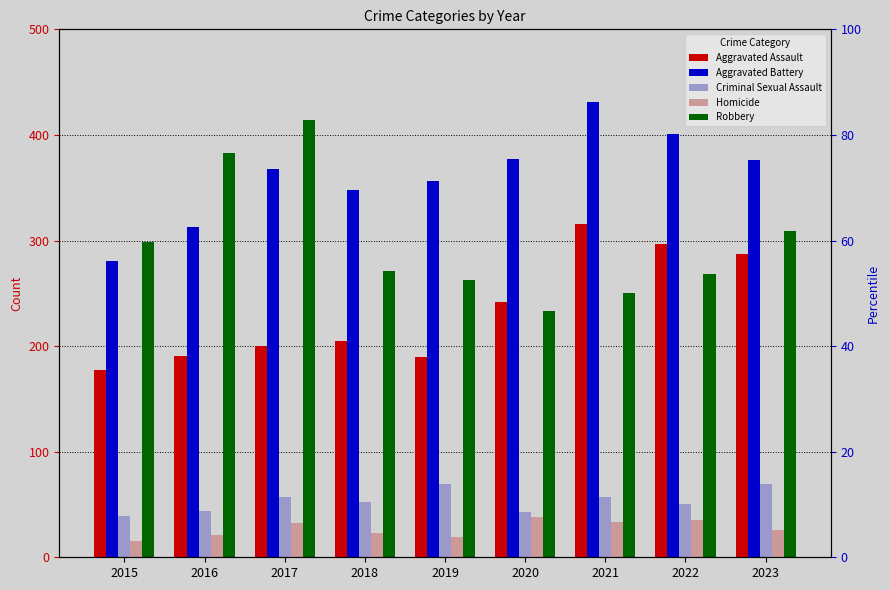

What is the average value of the Criminal Sexual Assault series?

53